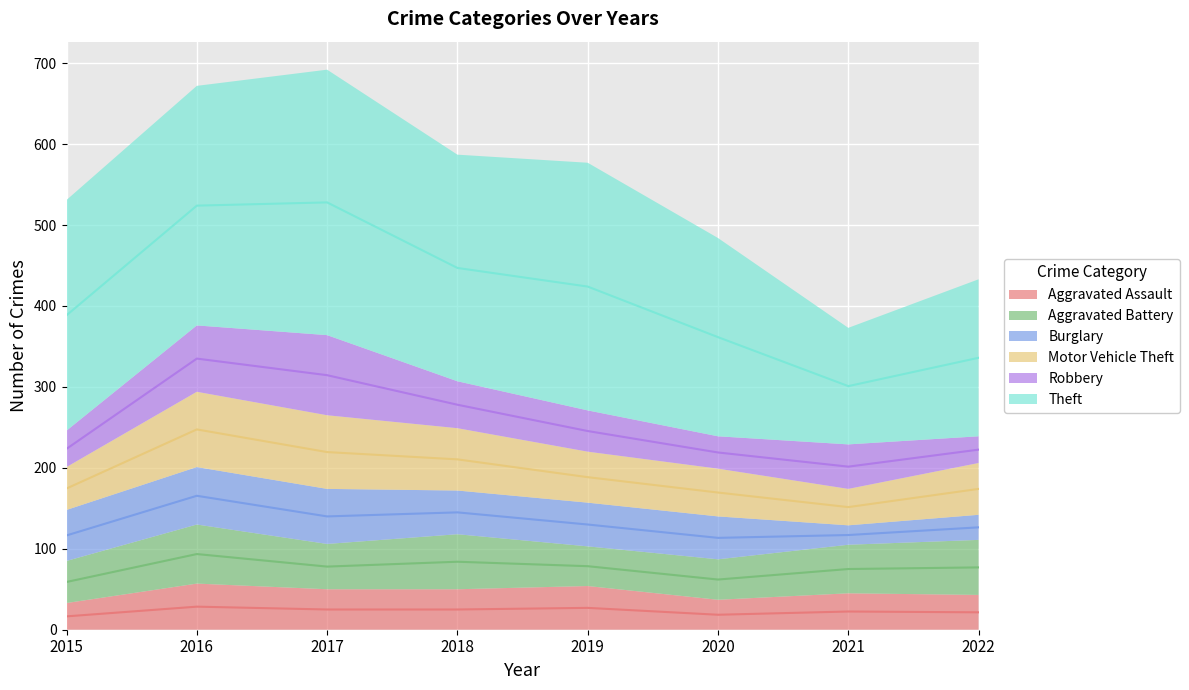

Reading left to right, list all the values displayed in this chart.

Aggravated Assault: 2015=33	2016=57	2017=50	2018=50	2019=54	2020=37	2021=45	2022=43
Aggravated Battery: 2015=52	2016=73	2017=56	2018=68	2019=49	2020=50	2021=60	2022=68
Burglary: 2015=63	2016=71	2017=68	2018=54	2019=54	2020=53	2021=24	2022=31
Motor Vehicle Theft: 2015=53	2016=93	2017=91	2018=77	2019=63	2020=59	2021=45	2022=64
Robbery: 2015=45	2016=82	2017=99	2018=58	2019=51	2020=40	2021=55	2022=33
Theft: 2015=285	2016=296	2017=328	2018=280	2019=306	2020=245	2021=144	2022=194